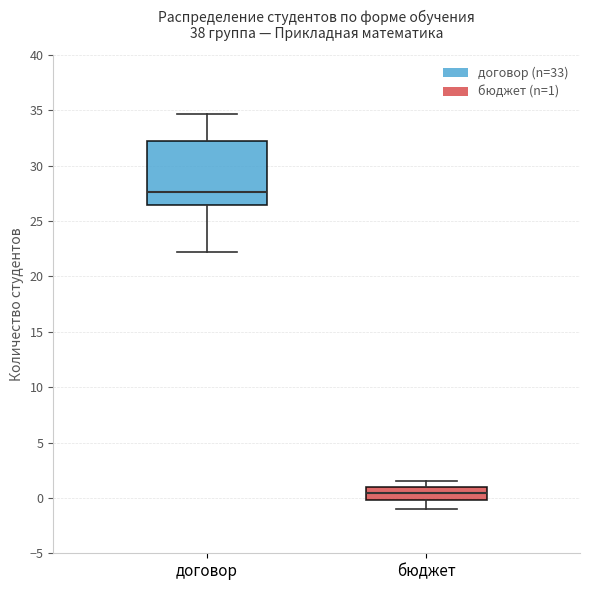

Reading left to right, transcribe this box plot: for each box, give where its median line is, the range the box spans, and where its two whiskers end, as read against the y-axis. The values are not printed on the chart, so give them approximately, as read against the axis.

договор: median 27.5, box 26.5 to 32.5, whiskers 22.0 to 34.5
бюджет: median 0.5, box 0.0 to 1.0, whiskers -1.0 to 1.5